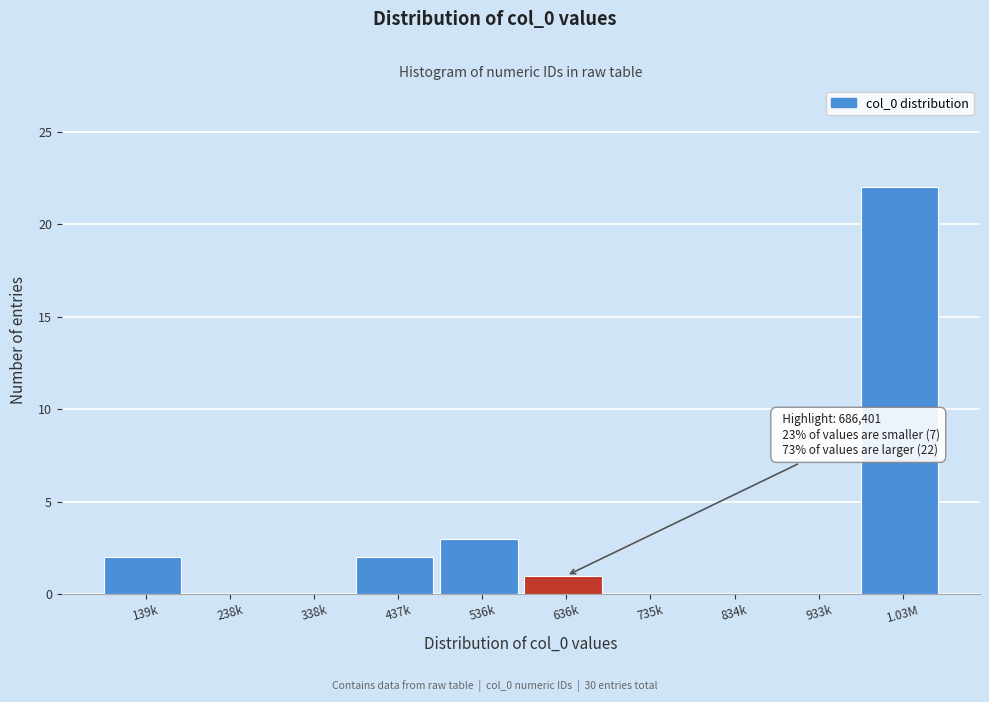

Reading left to right, transcribe all the data shown in this chart.

139k=2	238k=0	338k=0	437k=2	536k=3	636k=1	735k=0	834k=0	933k=0	1.03M=22